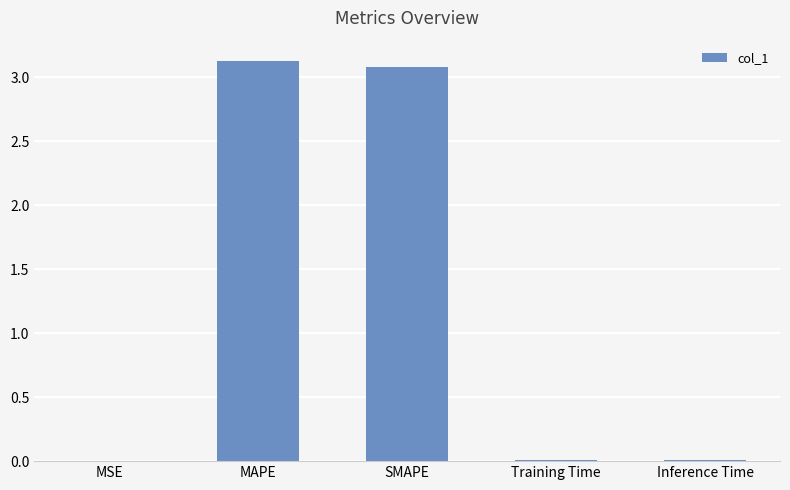

What is the sum of all values?

6.2